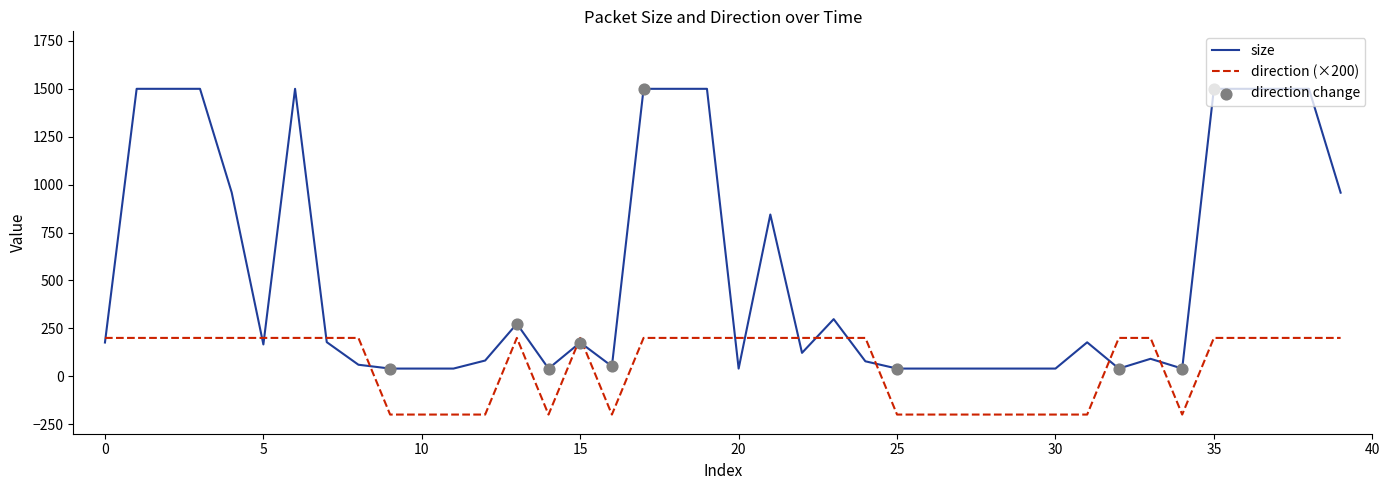

Which series has the widest spread of values?

size